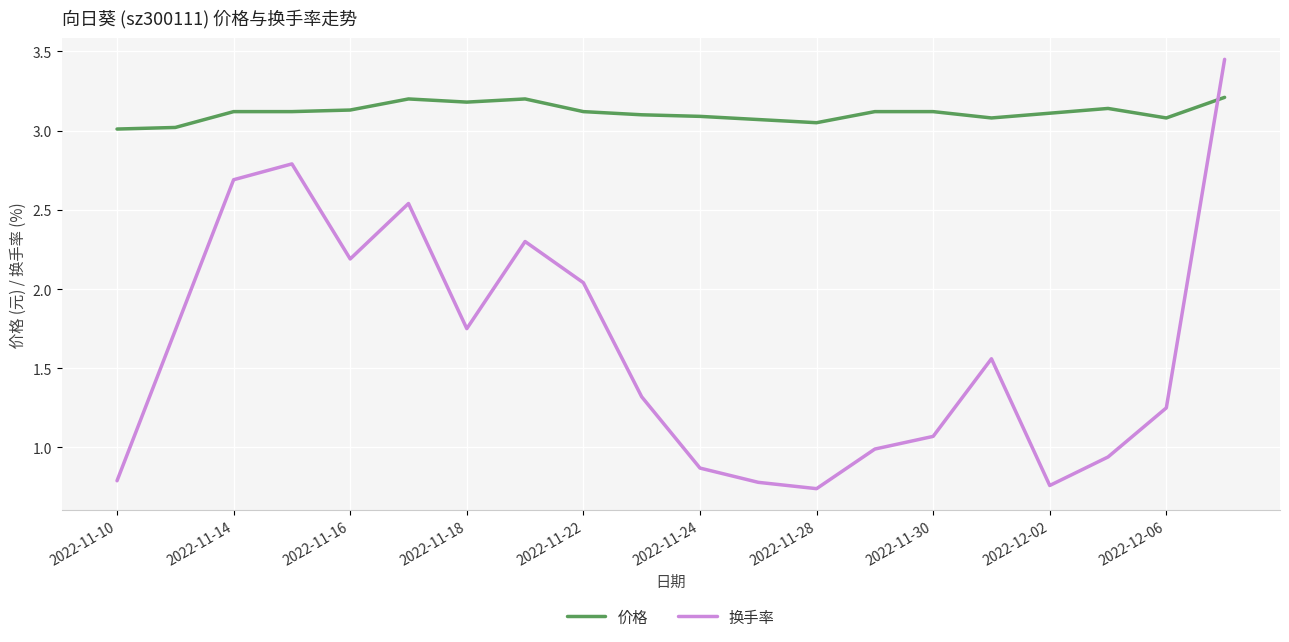

Rank the series by their maximum value, from lowest to highest.

价格, 换手率